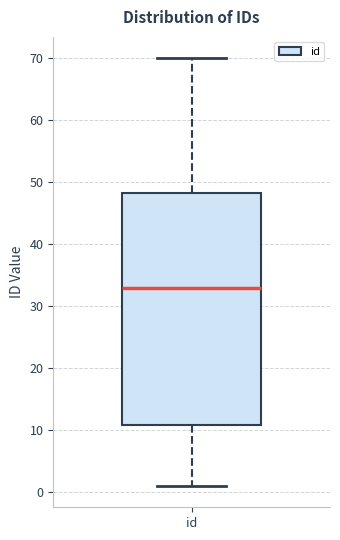

Transcribe this box plot: give where the median line is, the range the box spans, and where the two whiskers end, as read against the y-axis. The values are not printed on the chart, so give them approximately, as read against the axis.

median 33, box 11 to 48, whiskers 1 to 70